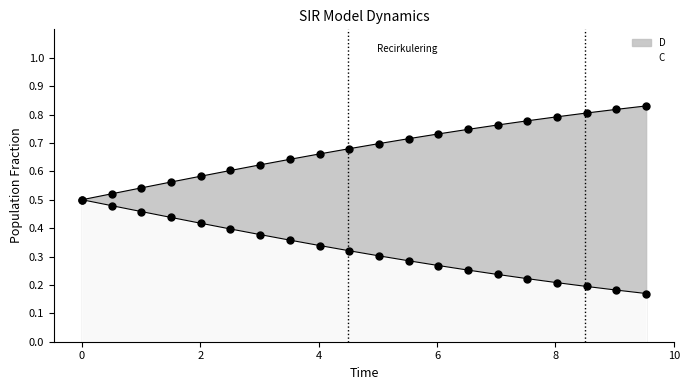

At how many categories does at least one series exceed 0?

20